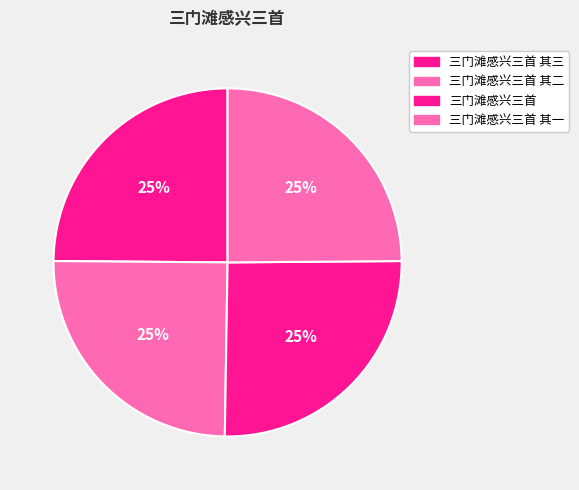

Between 三门滩感兴三首 其二 and 三门滩感兴三首, which is larger?

三门滩感兴三首